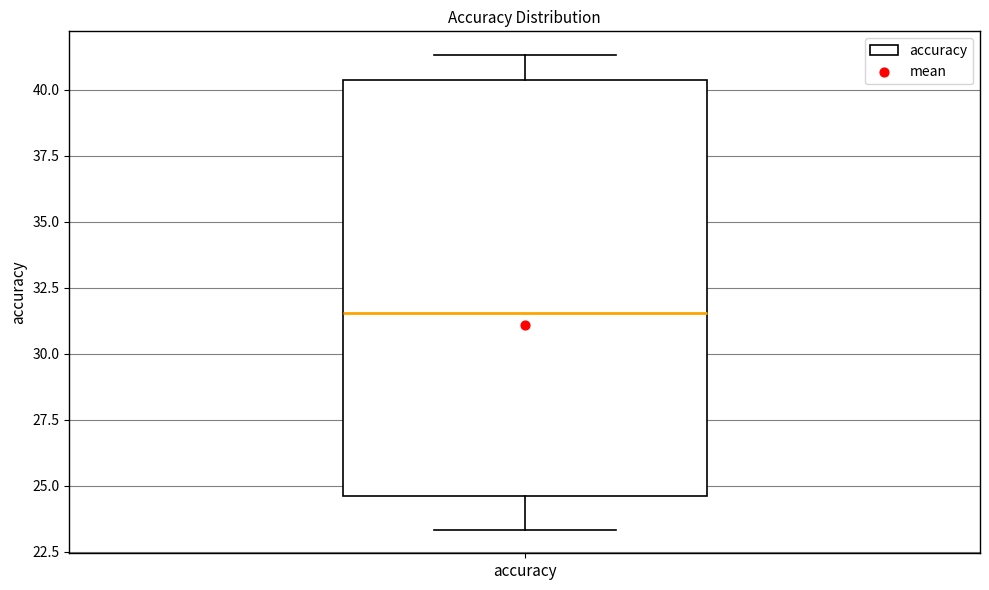

Read this box plot against the y-axis: the position of the median line, the range covered by the box, and the ends of both whiskers. The values are not printed on the chart, so give them approximately, as read against the axis.

median 31.5, box 24.5 to 40.5, whiskers 23.5 to 41.5